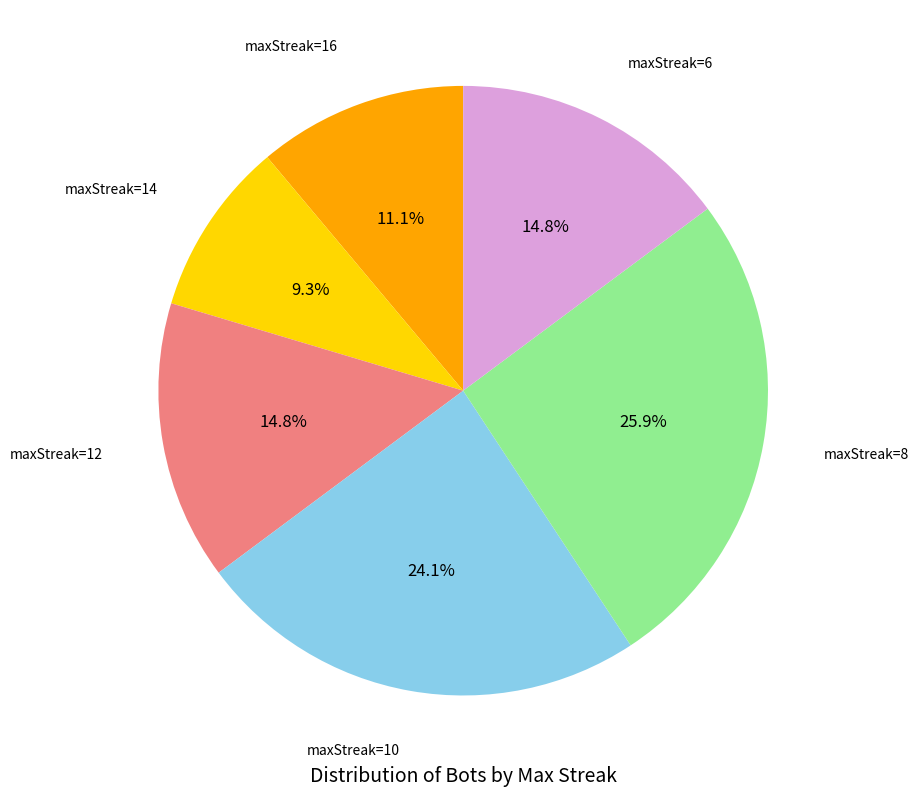

Does any single category account for the majority?

No